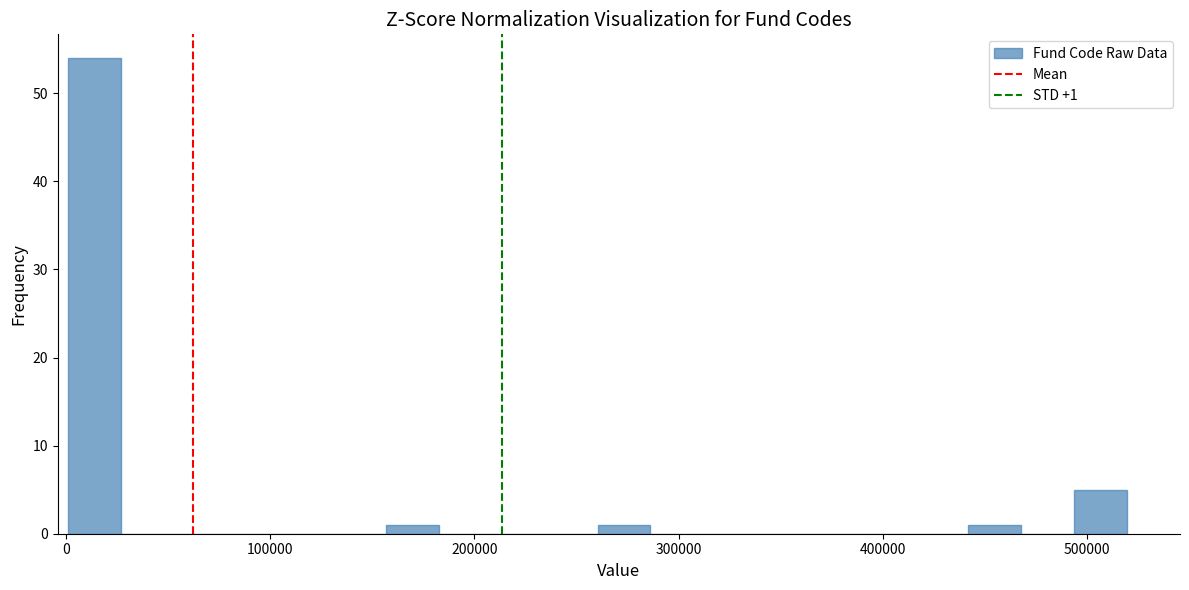

Read against the x-axis, roughly where is the centre of the tallest bar?

10000